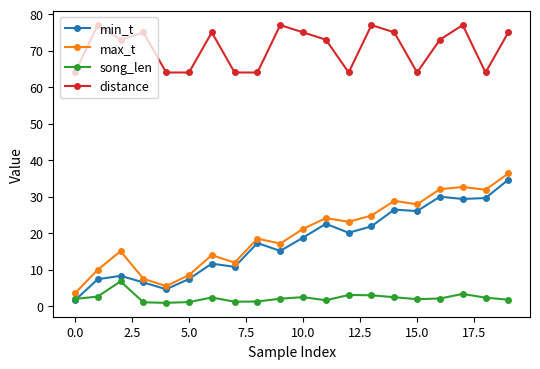

What is the difference between the maximum and minimum values in the min_t series?

33.1